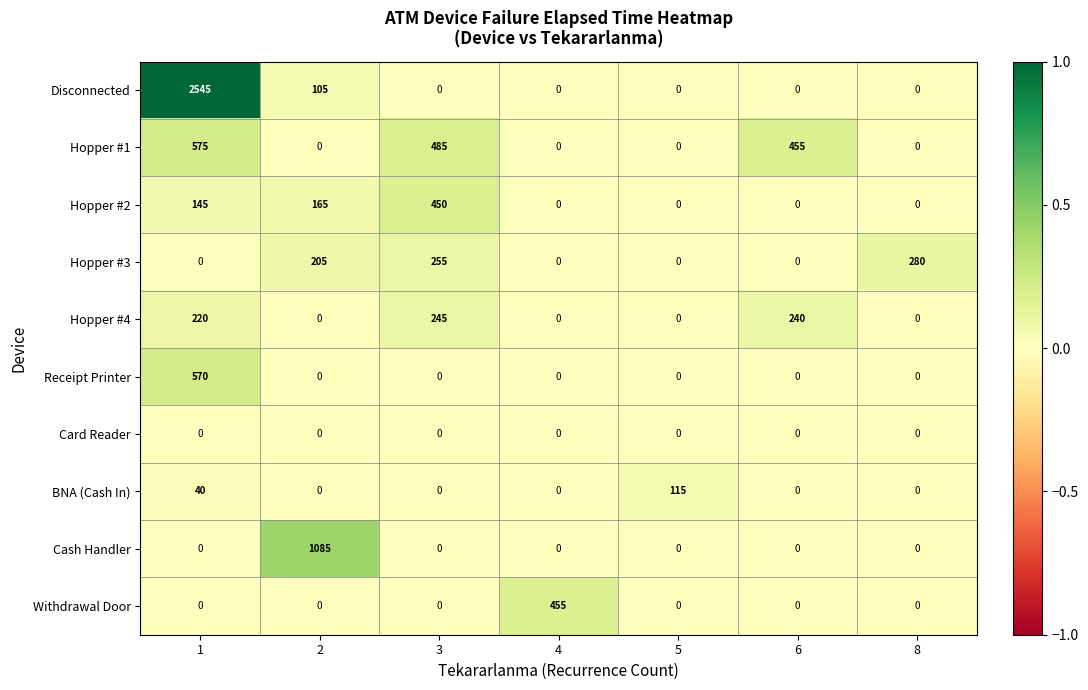

The BNA (Cash In) series shows 0 at 2. True or false?

True